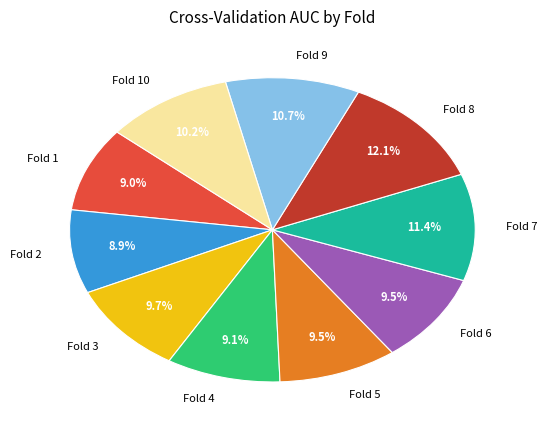

Count the number of slices in the pie.

10